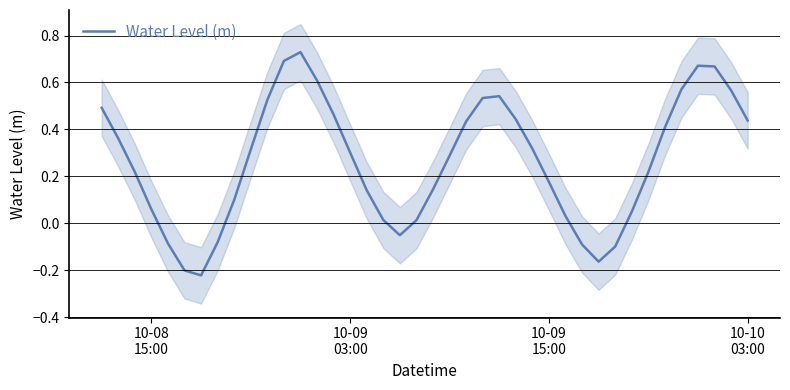

How many negative values are there?

8